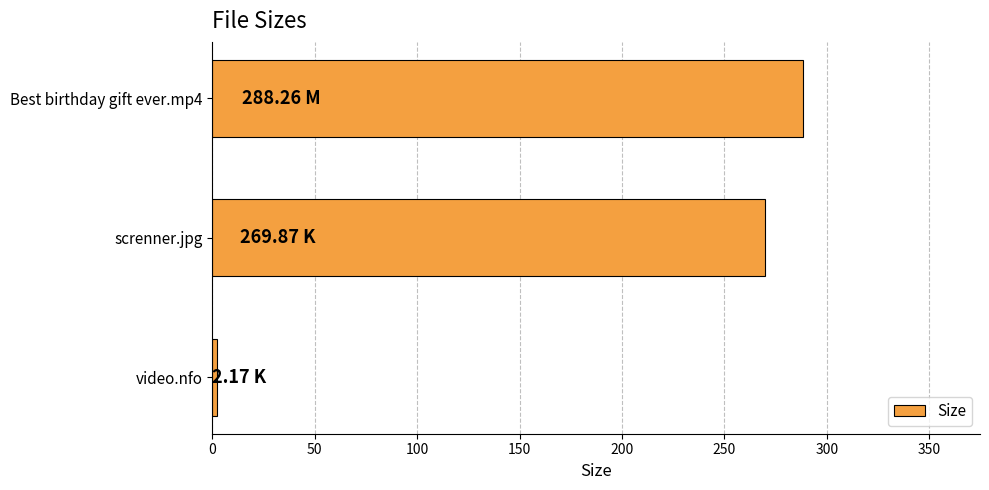

What is the sum of all values?

560.3